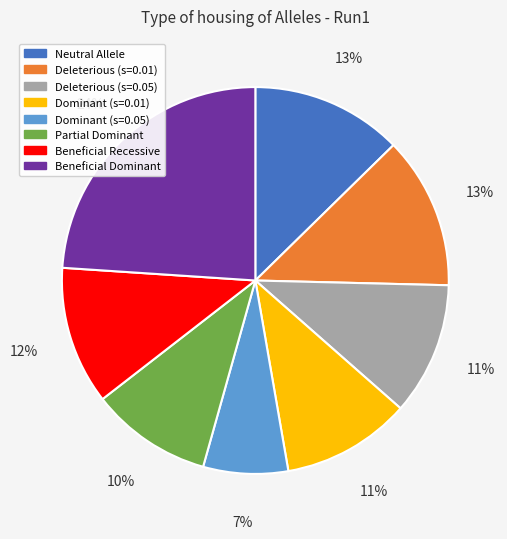

True or false: Deleterious (s=0.05) accounts for 11% of the total.

True